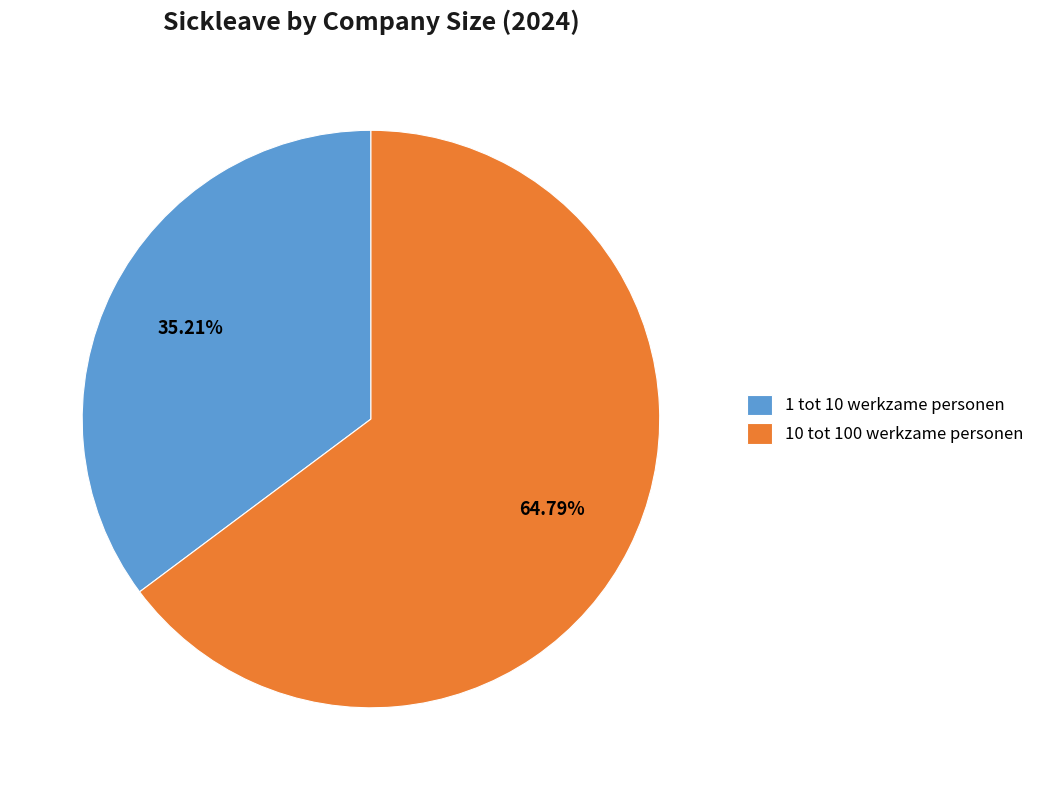

What percentage is NOT represented by 1 tot 10 werkzame personen?

64.8%